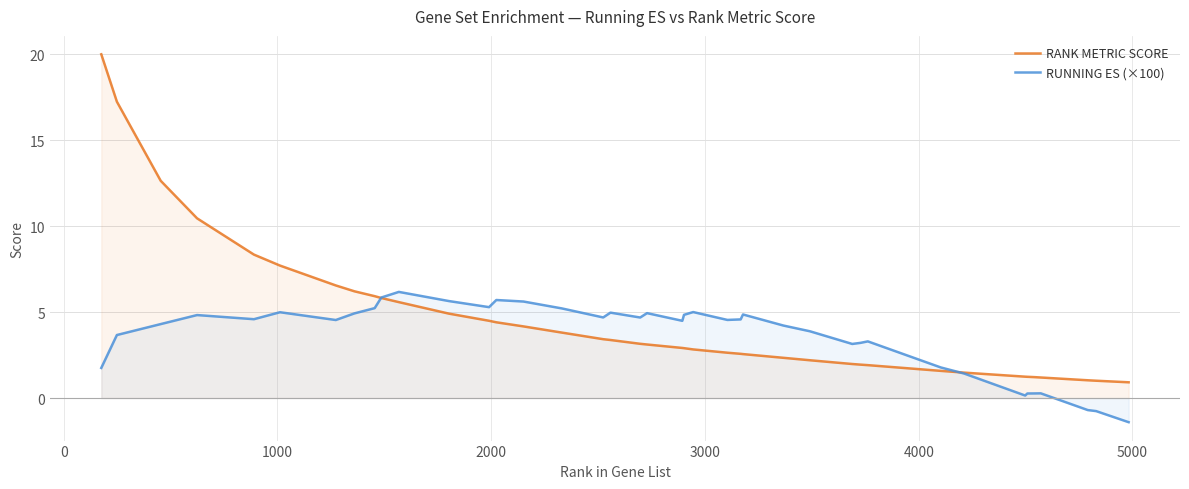

Rank the series by their average value, from lowest to highest.

RUNNING ES (×100), RANK METRIC SCORE